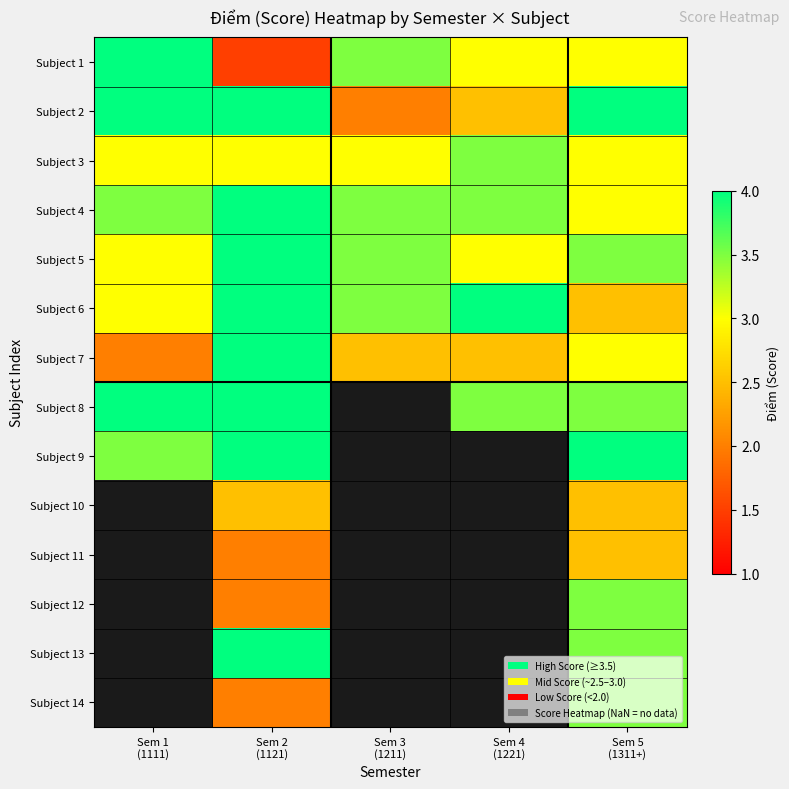

At which category does the chart reach its peak across all series?

Sem 1
(1111)